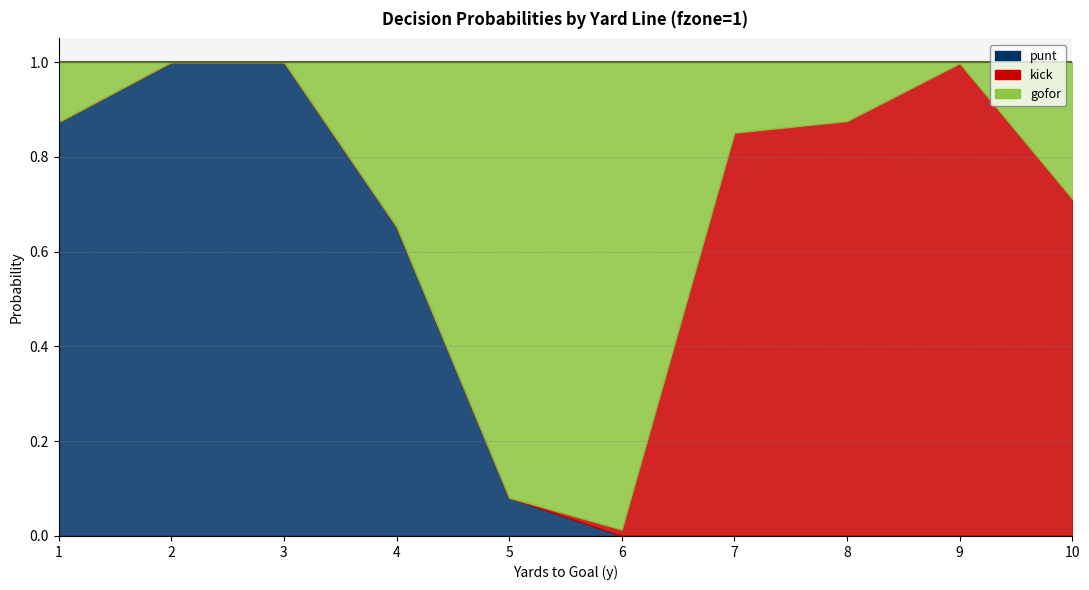

What is the spread (max minus min) of values at 9?

1.0